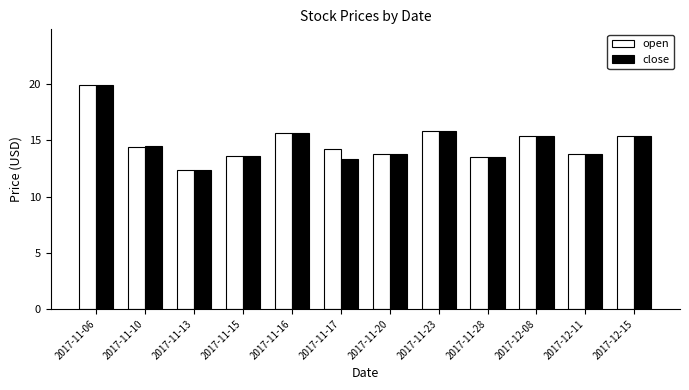

The value of open at 2017-11-20 is 13.8. True or false?

True